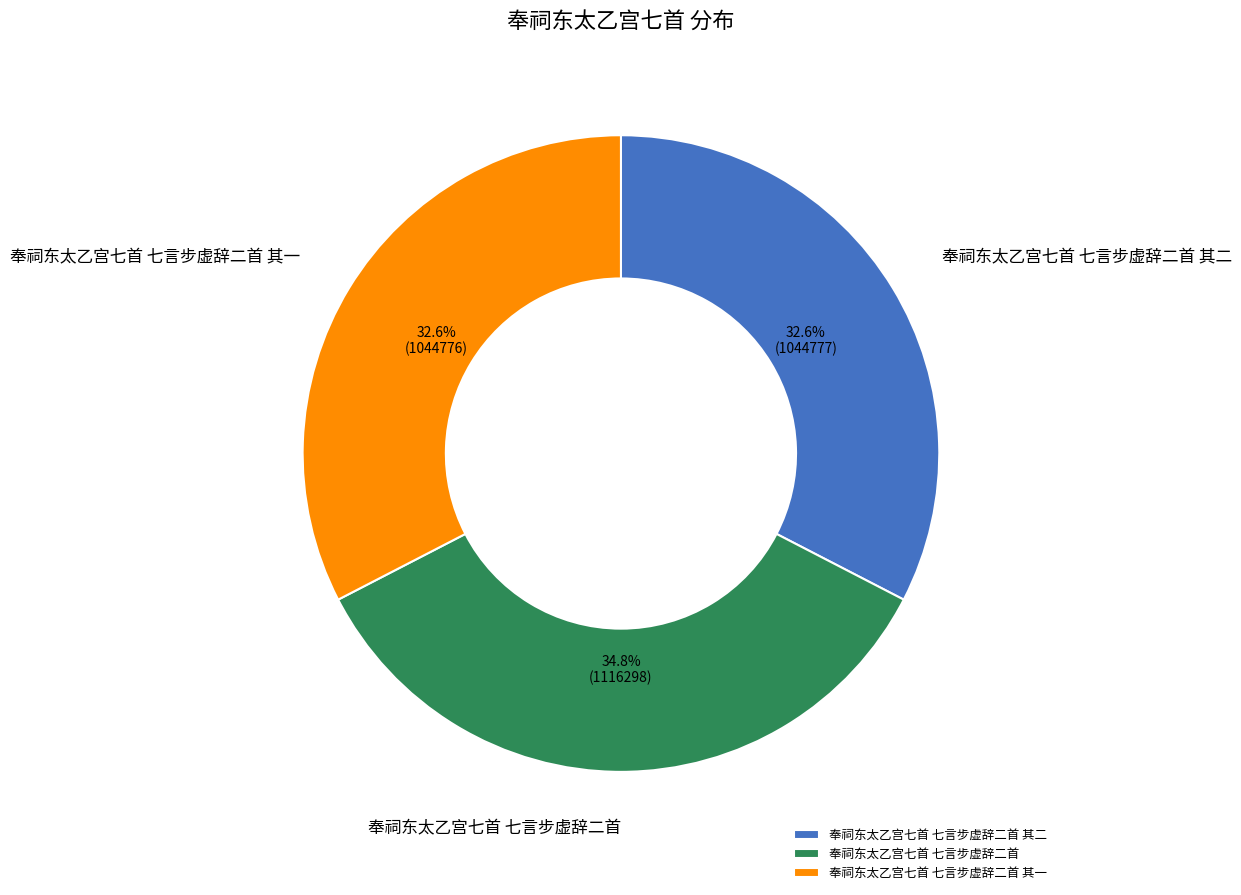

Is the sum of 奉祠东太乙宫七首 七言步虚辞二首 其一 and 奉祠东太乙宫七首 七言步虚辞二首 其二 greater than half?

Yes